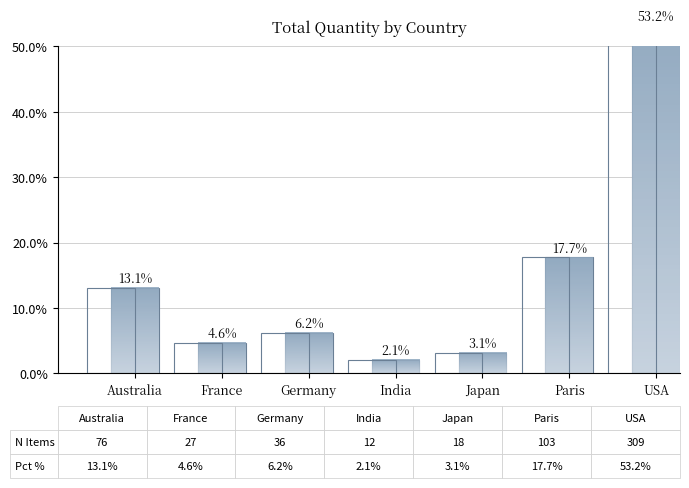

Reading left to right, transcribe all the data shown in this chart.

Australia=13.1	France=4.6	Germany=6.2	India=2.1	Japan=3.1	Paris=17.7	USA=53.2